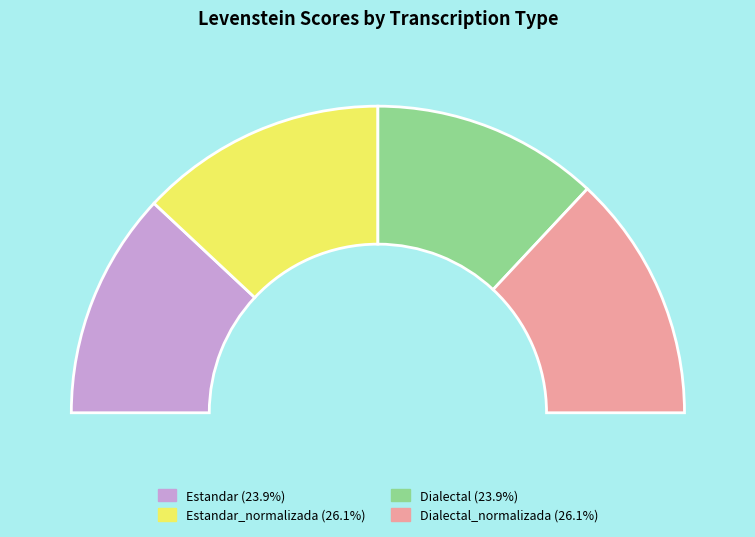

Count the number of slices in the pie.

4